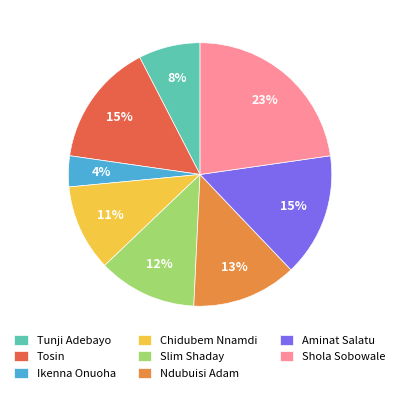

To the nearest percent, what is the average slice percentage?

12%